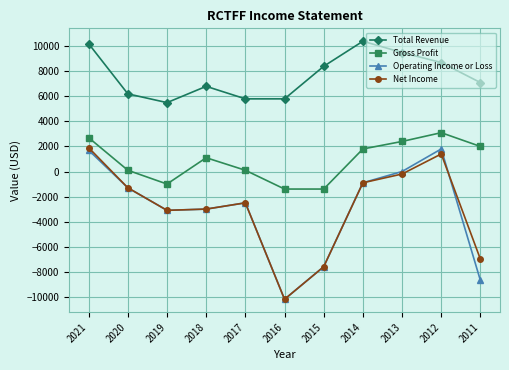

How many series are shown in this chart?

4